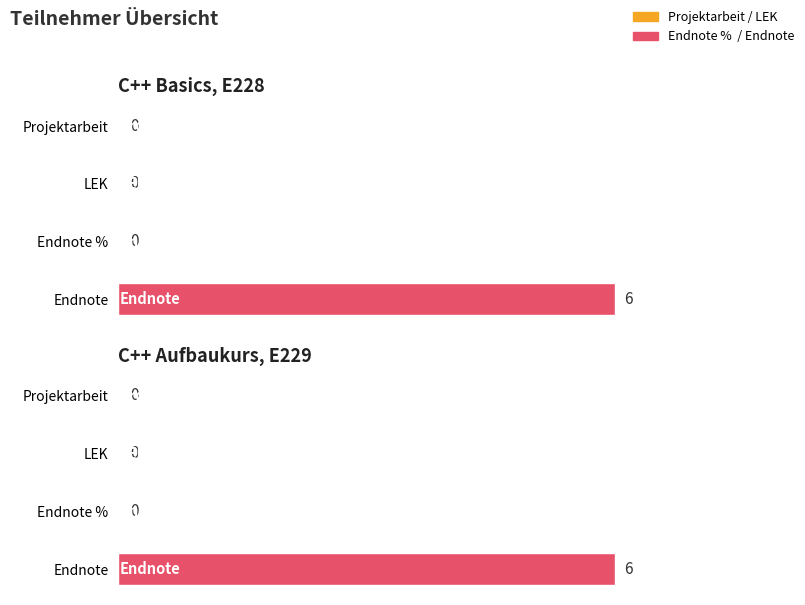

Reading right to left, list all the values displayed in this chart.

Projektarbeit: C++ Aufbaukurs E229=0	C++ Basics E228=0
LEK: C++ Aufbaukurs E229=0	C++ Basics E228=0
Endnote %: C++ Aufbaukurs E229=0	C++ Basics E228=0
Endnote: C++ Aufbaukurs E229=6	C++ Basics E228=6